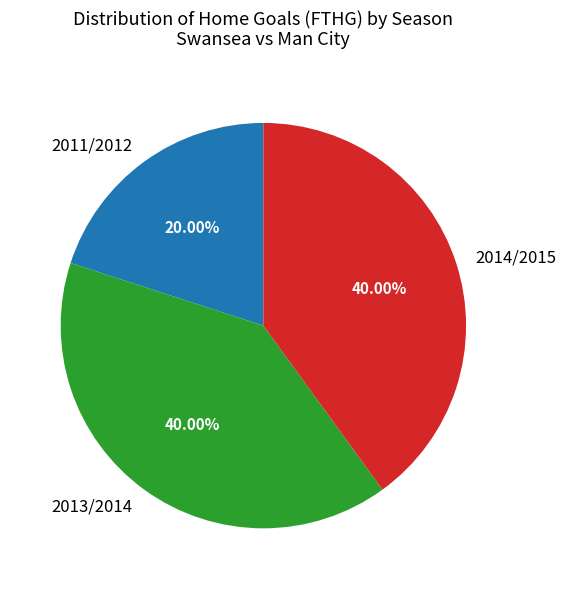

Does any single category account for the majority?

No